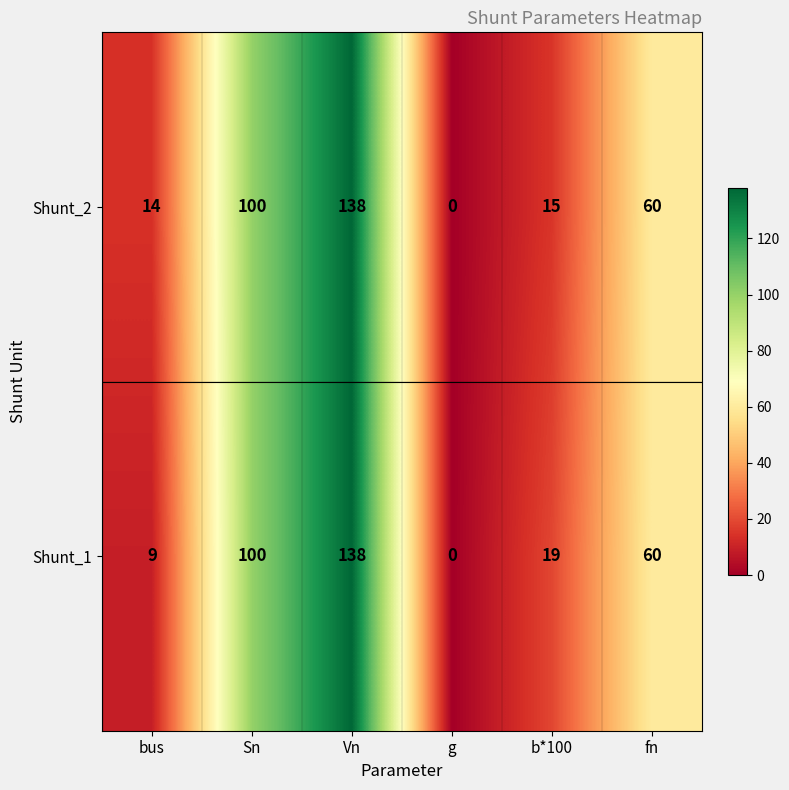

The Shunt_2 series shows 6 at bus. True or false?

False